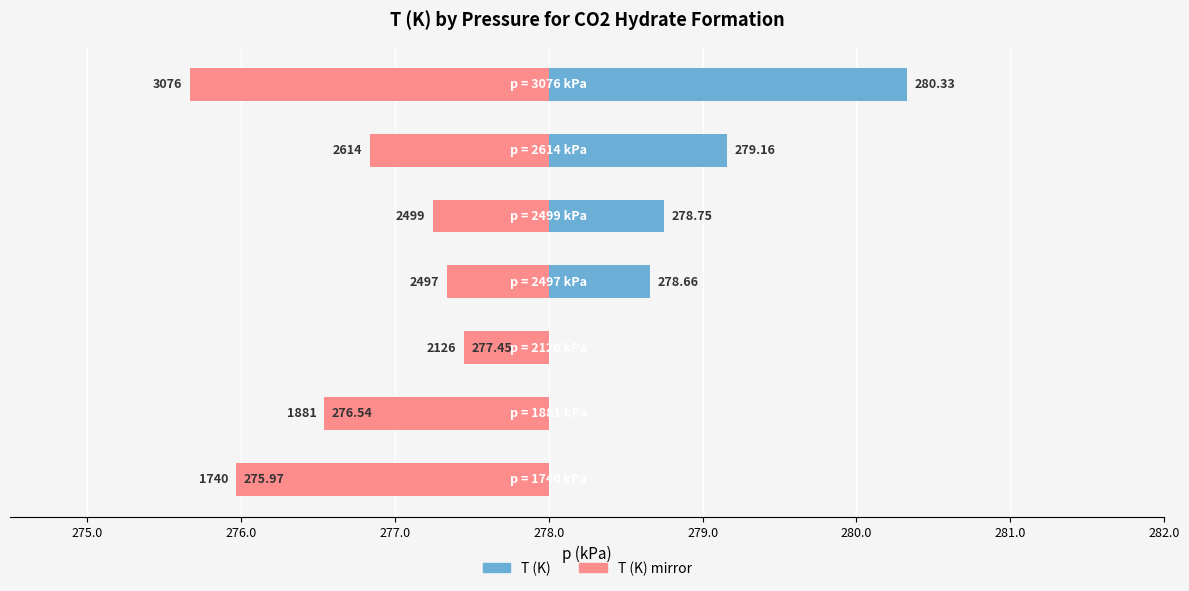

True or false: T (K) has a value of 0.3 at 279.0.

False